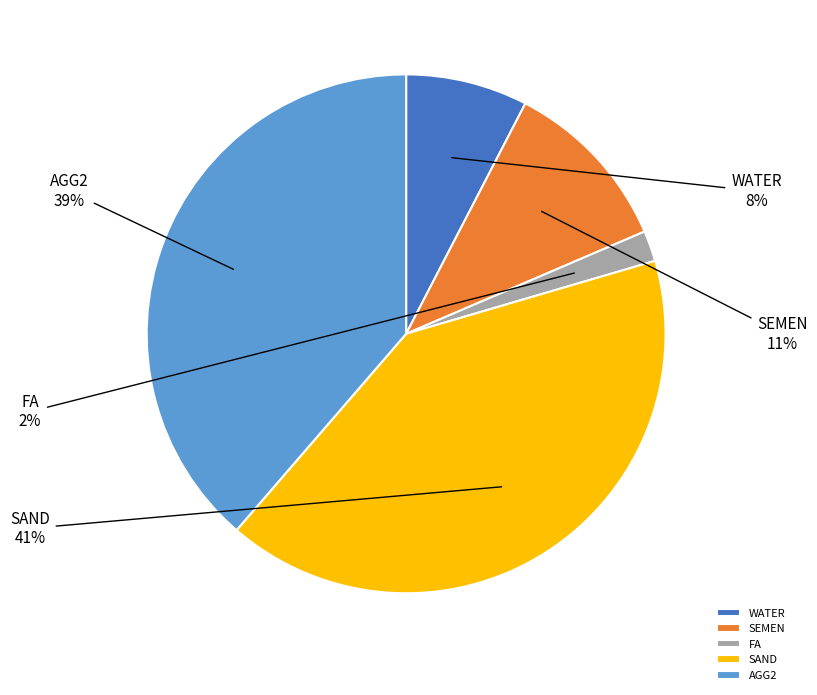

Rank the categories by value from lowest to highest.

FA, WATER, SEMEN, AGG2, SAND